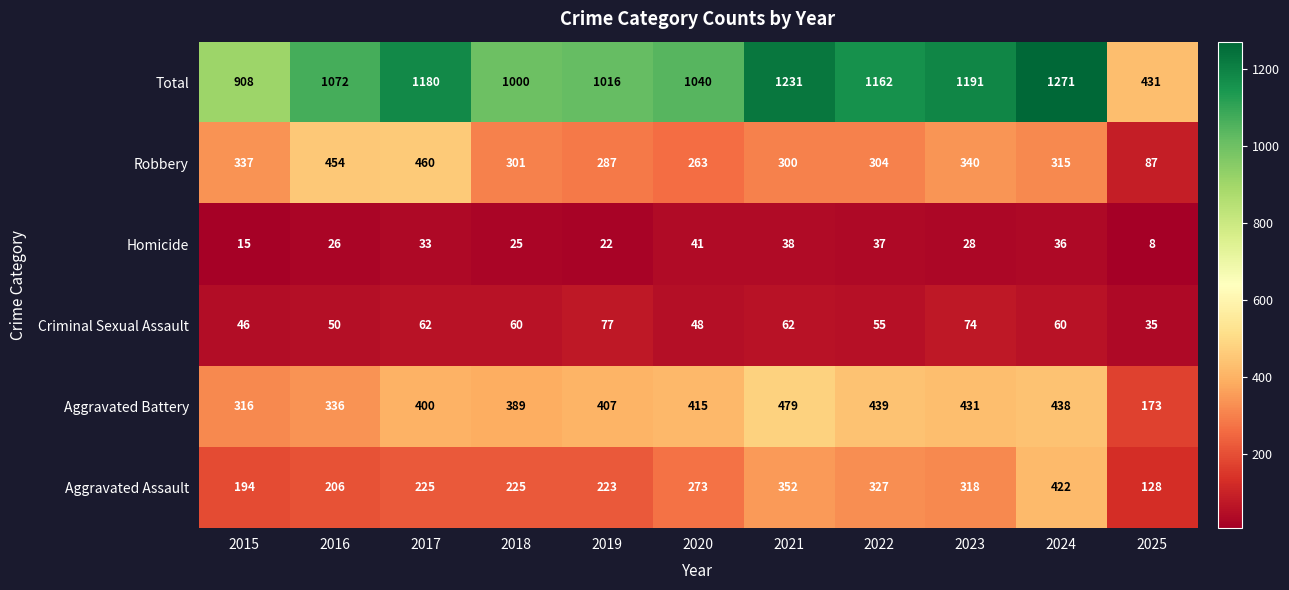

Rank the categories by Robbery value from highest to lowest.

2017, 2016, 2023, 2015, 2024, 2022, 2018, 2021, 2019, 2020, 2025